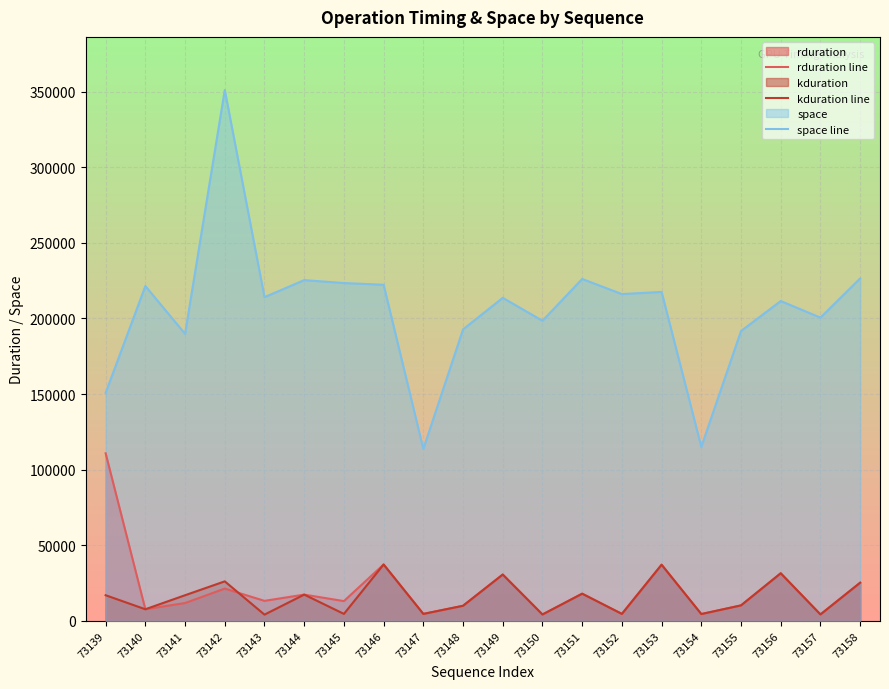

The rduration line series shows 7064 at 73149. True or false?

False